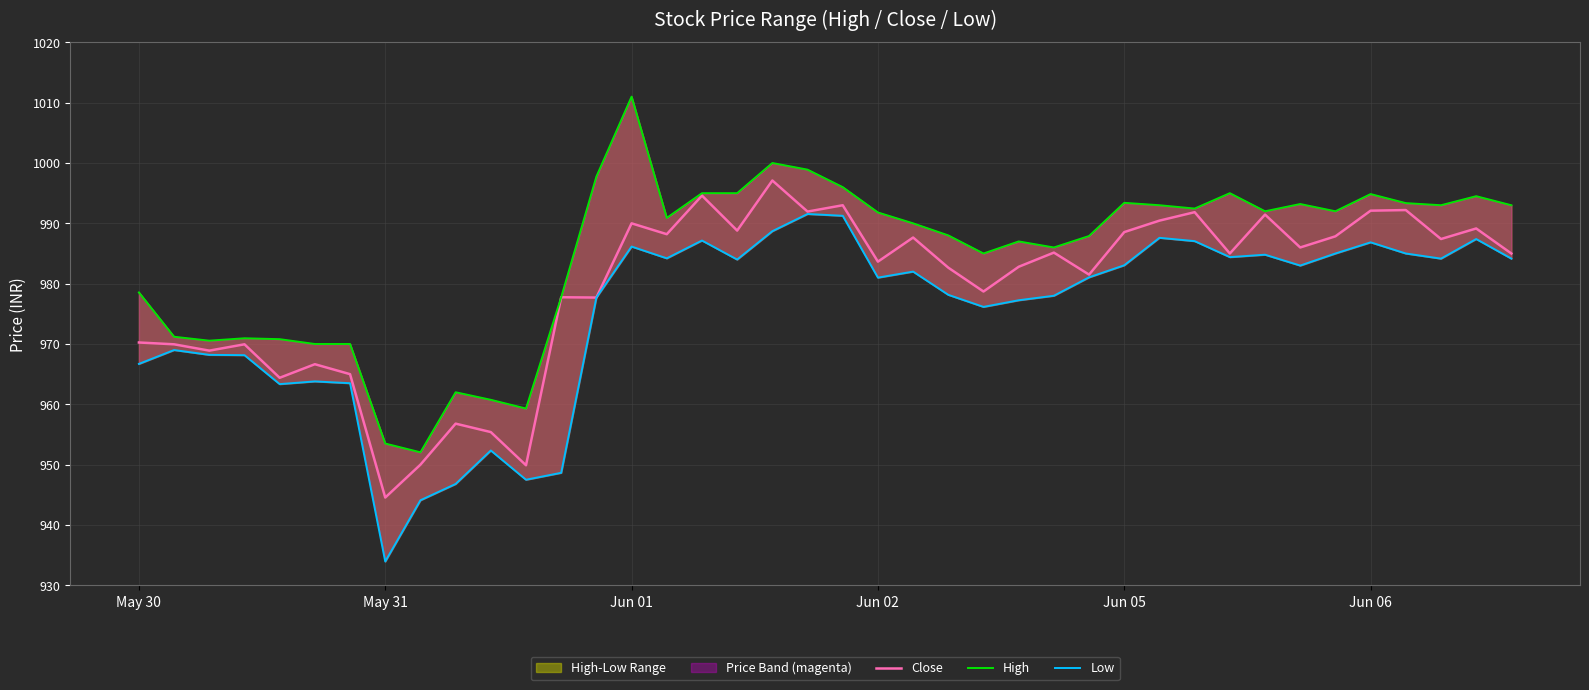

How many data points does each series have?

40